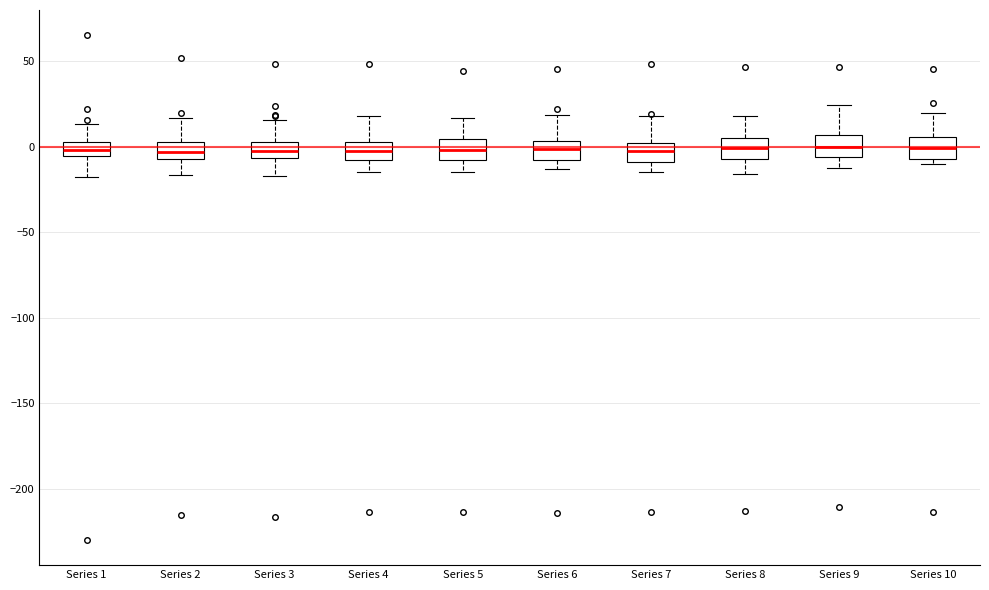

Where does the median line of the box for Series 6 sit on the y-axis? The values are not printed on the chart, so give them approximately, as read against the axis.

0